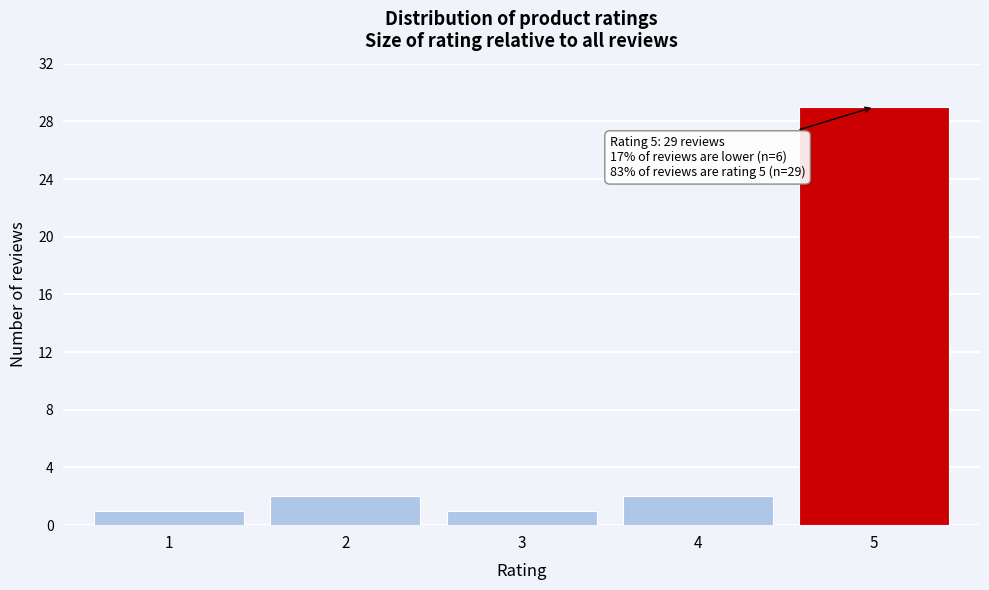

Reading right to left, extract all data points from this chart.

5=29	4=2	3=1	2=2	1=1